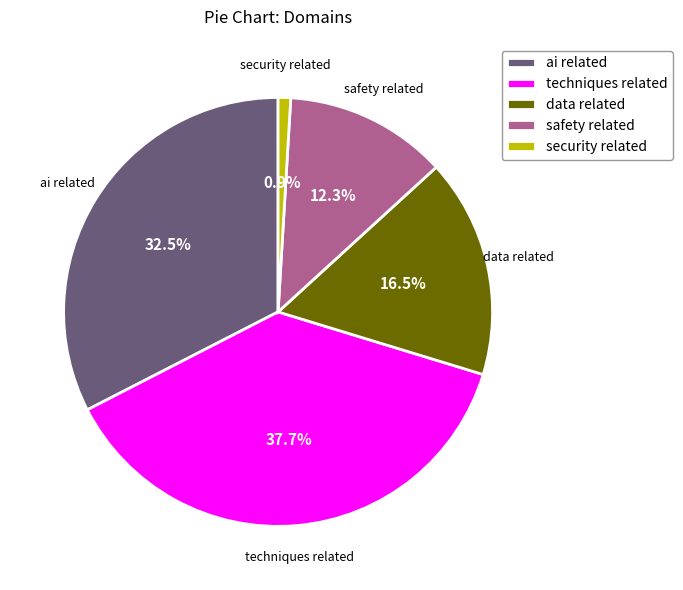

Which slice is the largest?

techniques related